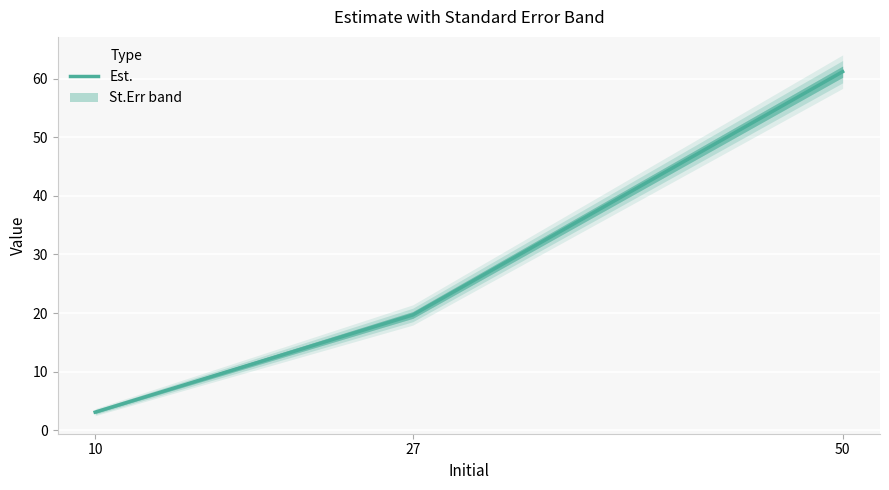

Count the number of data series in this chart.

1